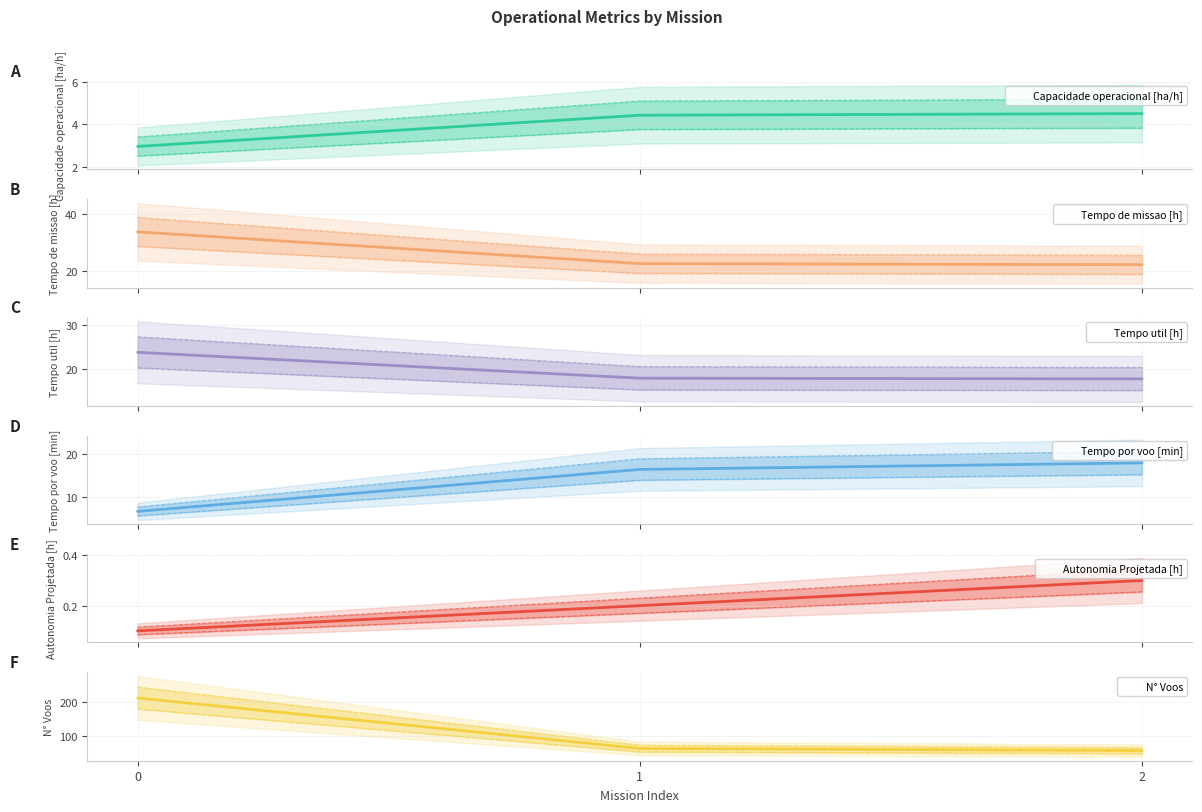

What are all the series names shown in the legend?

Capacidade operacional [ha/h], Tempo de missao [h], Tempo util [h], Tempo por voo [min], Autonomia Projetada [h], N° Voos